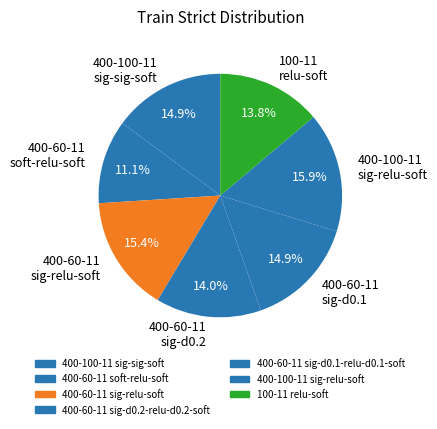

To the nearest percent, what portion does 100-11 relu-soft represent?

14%